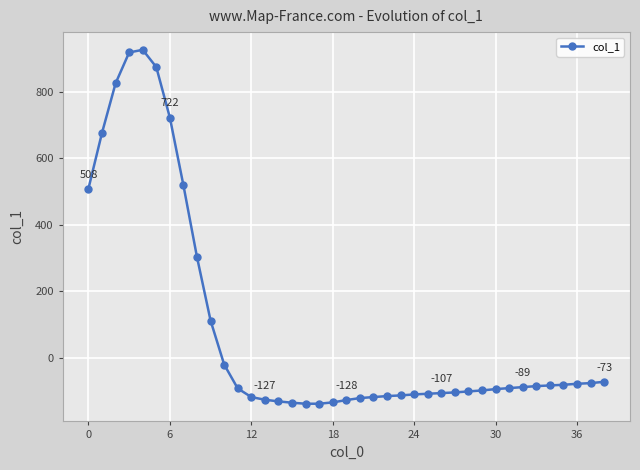

How many values are above zero?

10